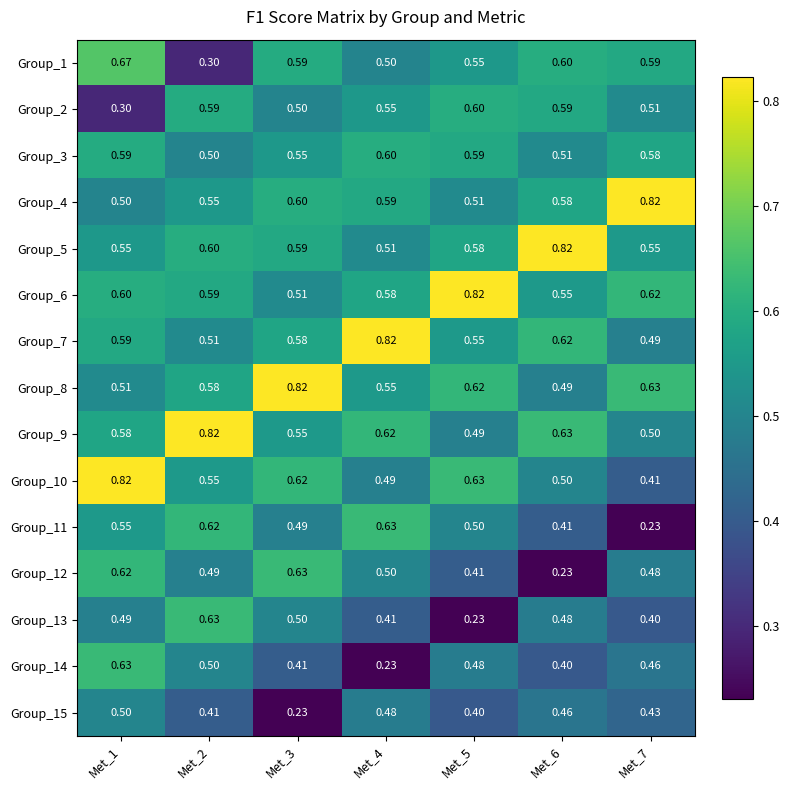

Between Met_1 and Met_5, which series saw the biggest shift?

Group_2